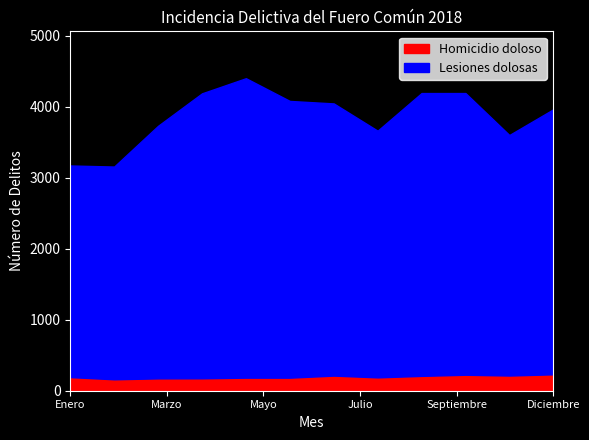

What position from the right is Enero?

12